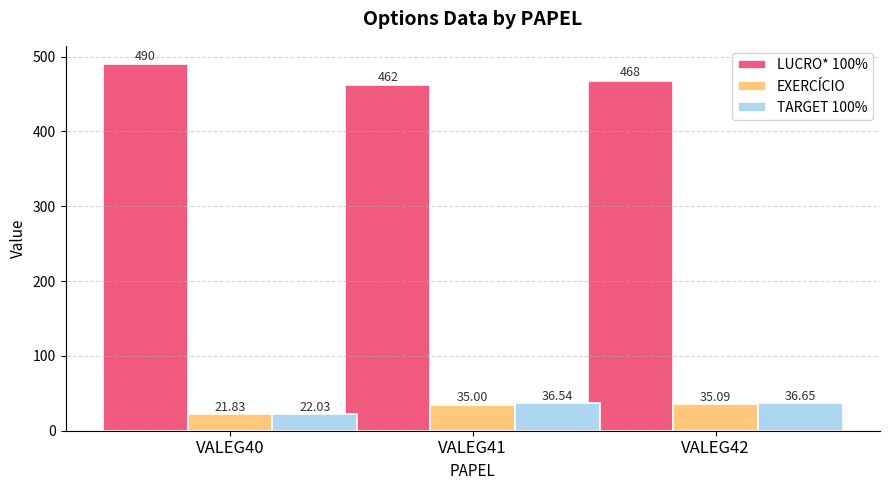

Read the TARGET 100% value at VALEG41.

36.5